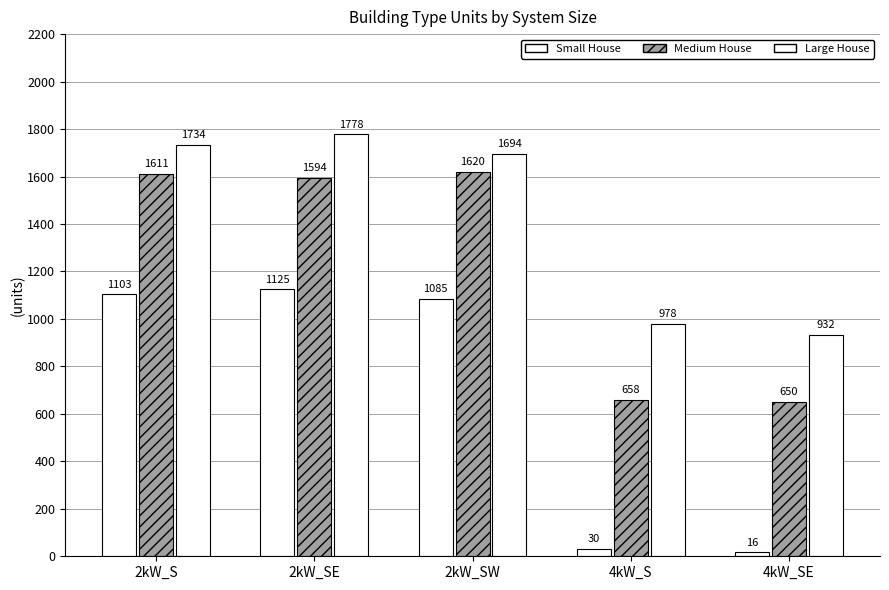

Does the chart contain any negative values?

No